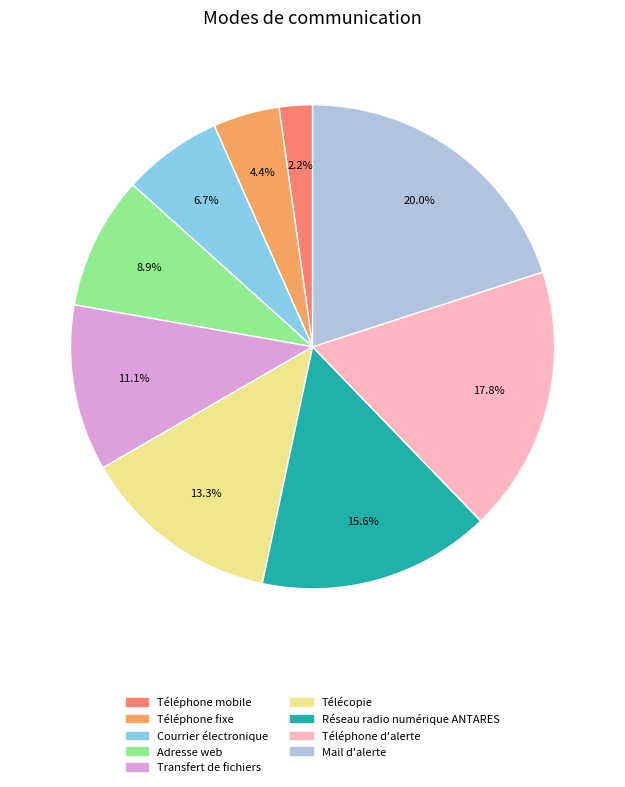

Does Téléphone mobile account for over 50% of the chart?

No